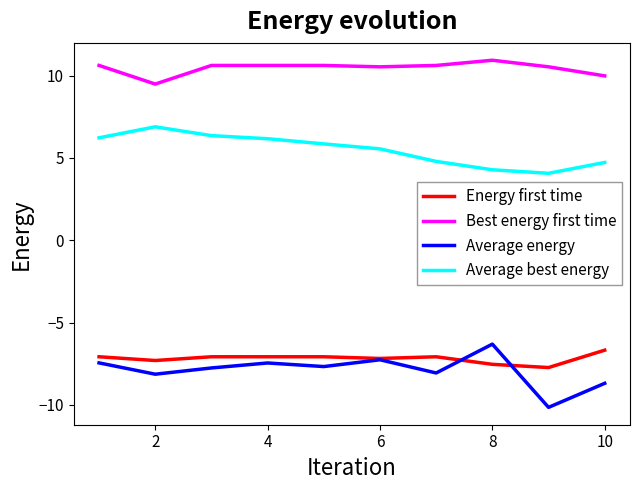

True or false: Average best energy and Energy first time intersect in this chart.

False